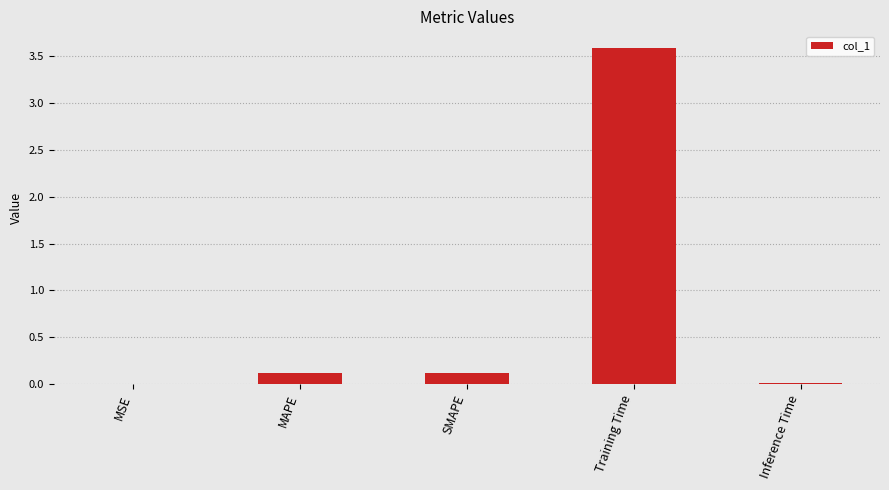

What is the maximum value shown in the chart?

3.6